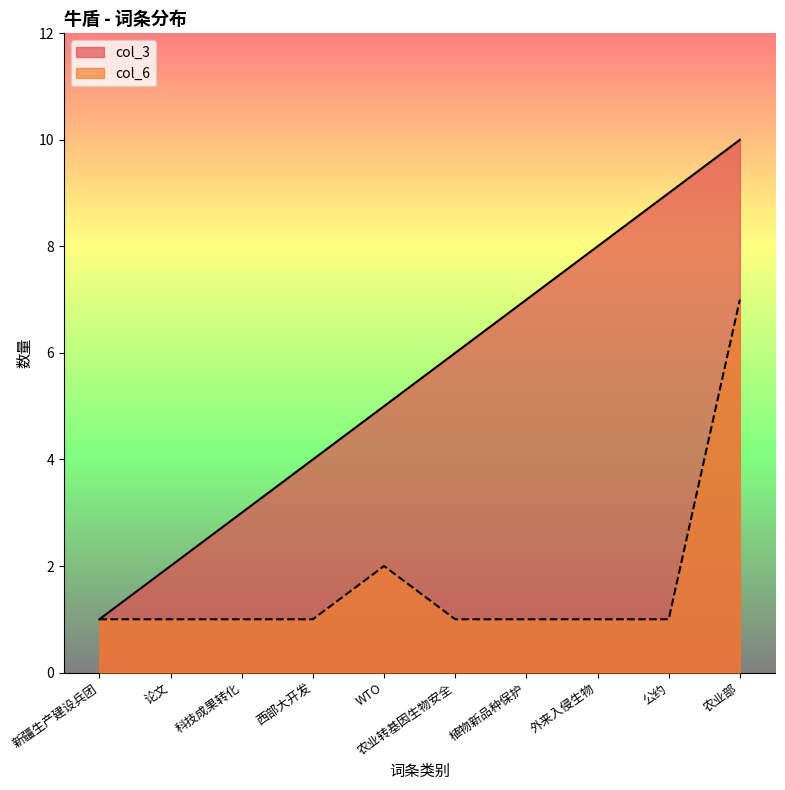

True or false: col_6 and col_3 cross at least once.

False